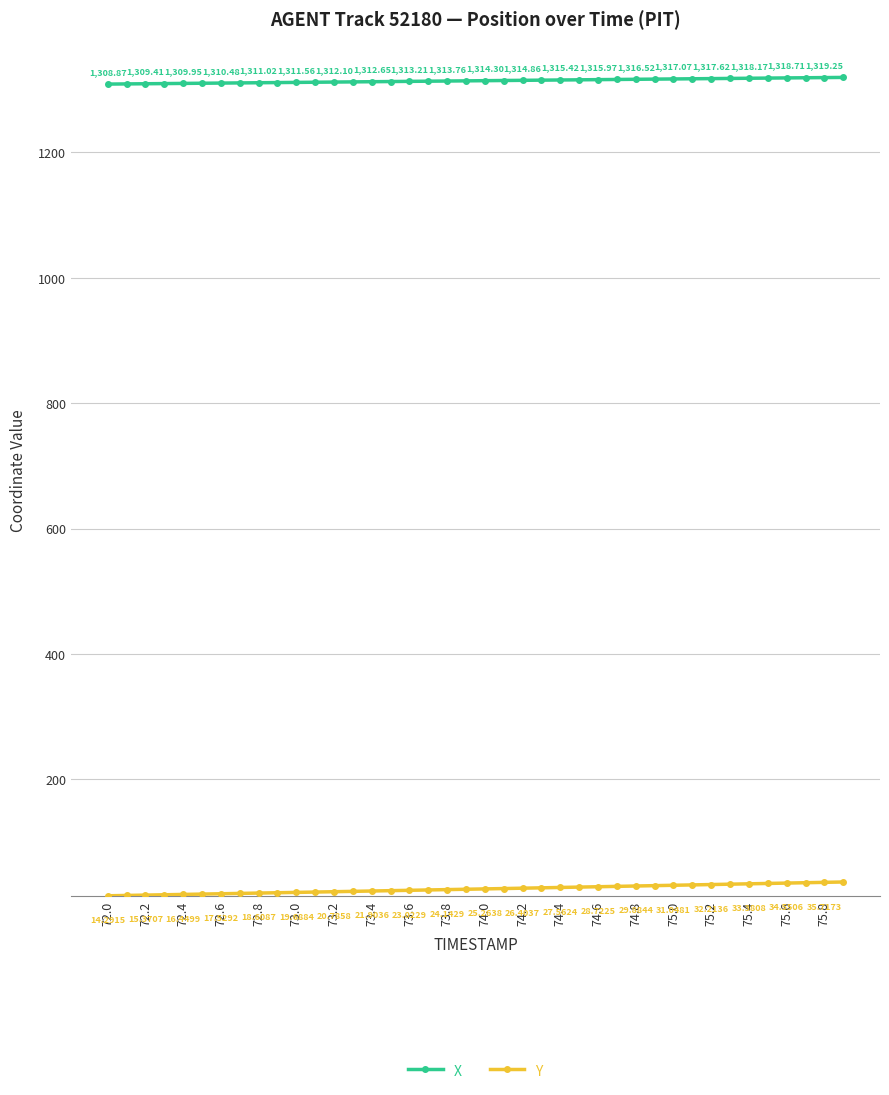

What are all the series names shown in the legend?

X, Y